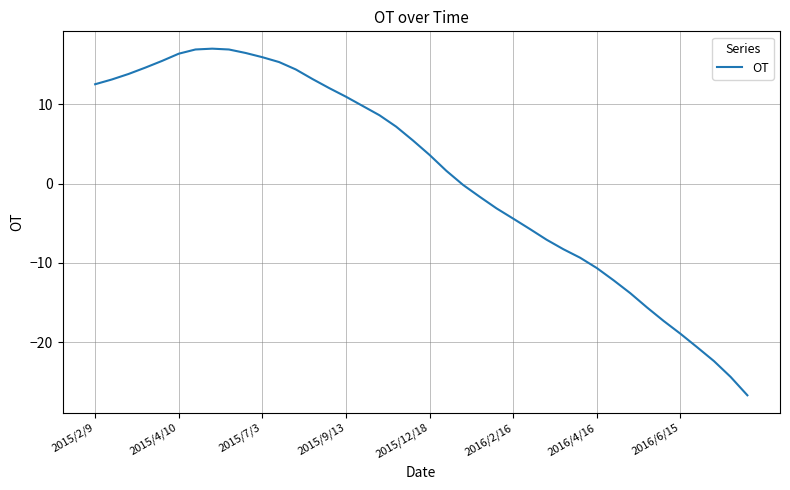

What is the greatest value displayed?

17.0